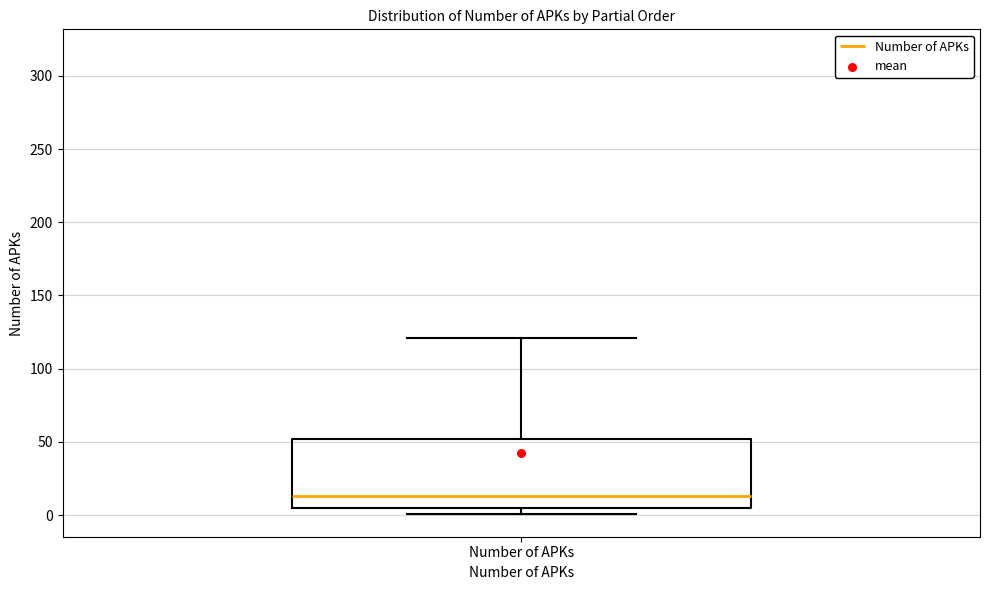

Where is the lower edge of the box for Number of APKs on the y-axis? The values are not printed on the chart, so give them approximately, as read against the axis.

5